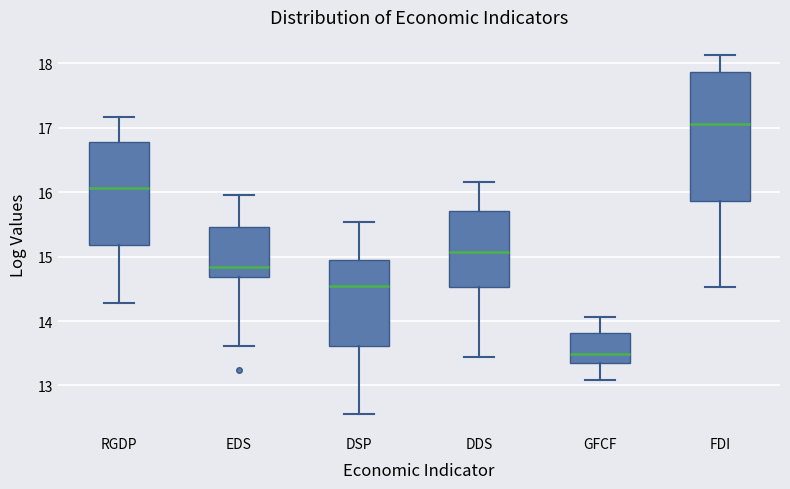

Where does the lower whisker of the box for FDI end on the y-axis? The values are not printed on the chart, so give them approximately, as read against the axis.

14.5